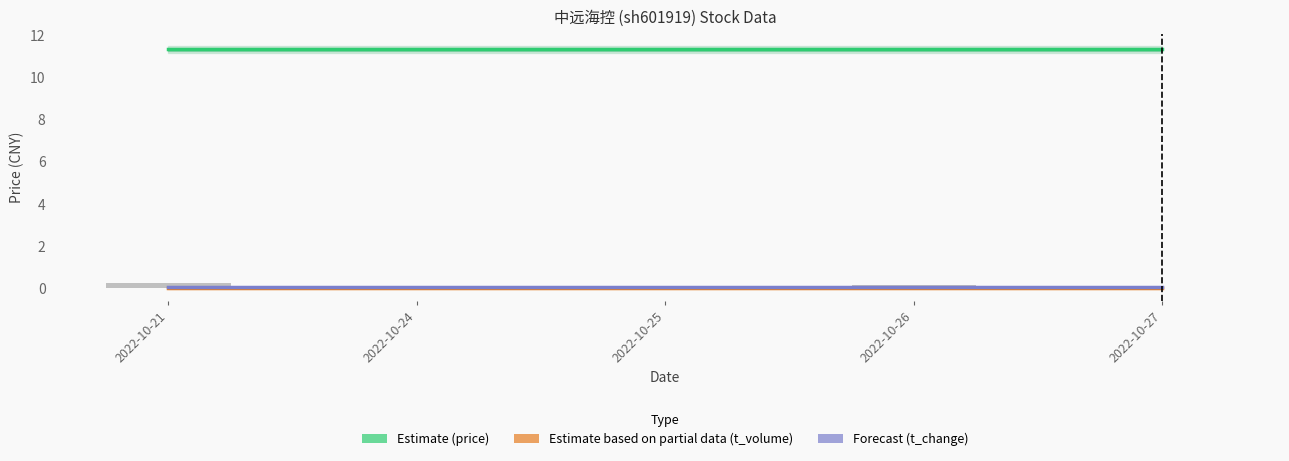

Is it true that Estimate (price) equals 20.1 at 2022-10-21?

False